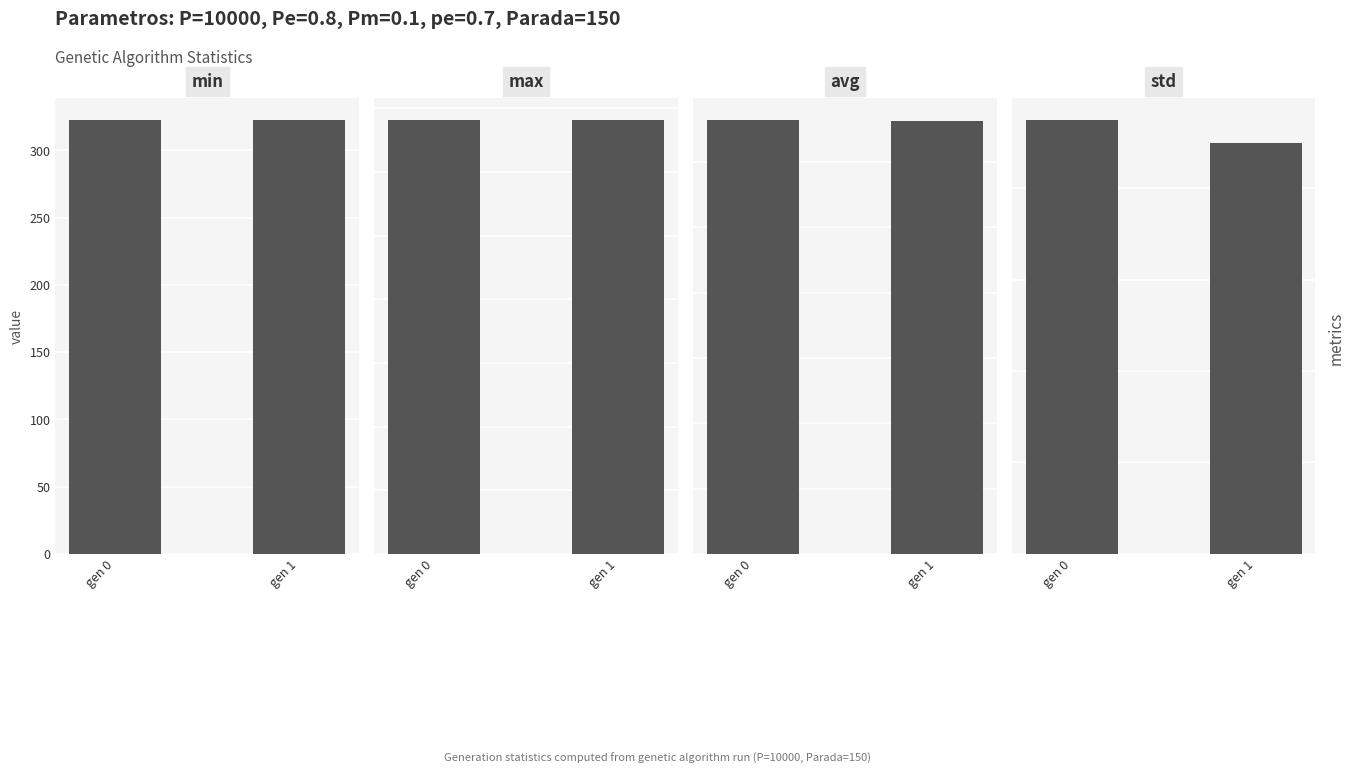

The std series shows 3.6 at gen 0. True or false?

False